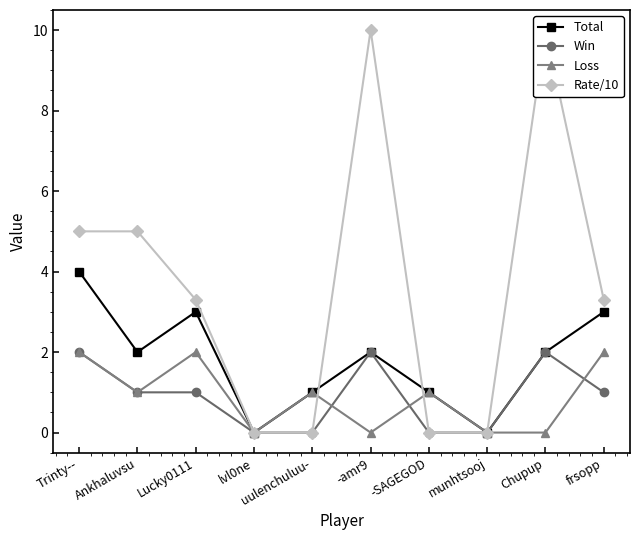

What is the spread (max minus min) of values at -amr9?

10.0